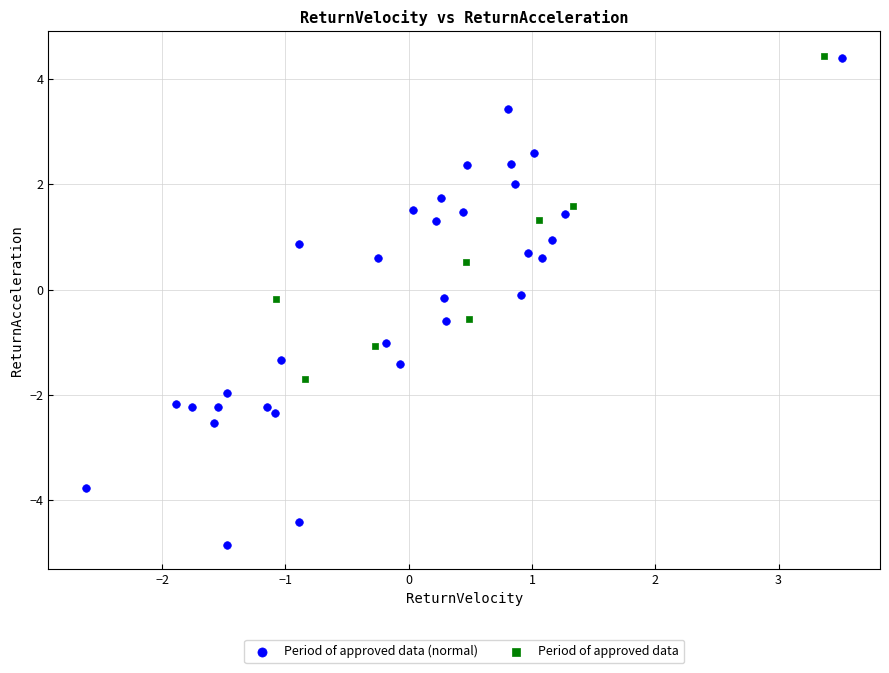

Which series contains the lowest Y value?

Period of approved data (normal)